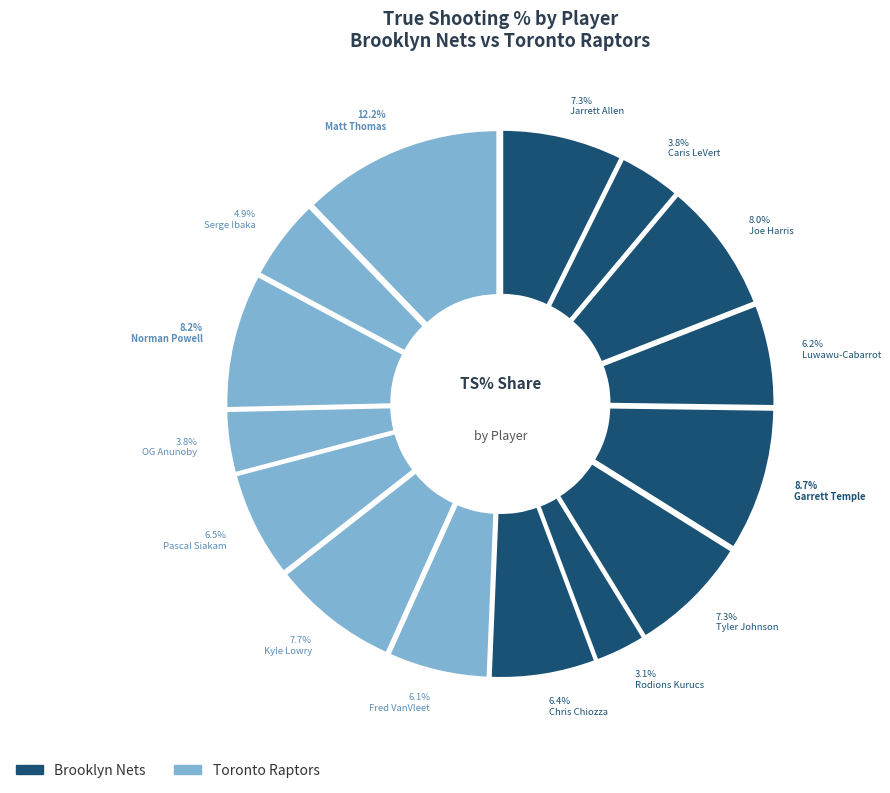

To the nearest percent, what is the difference between the largest and smallest slice percentages?

9%